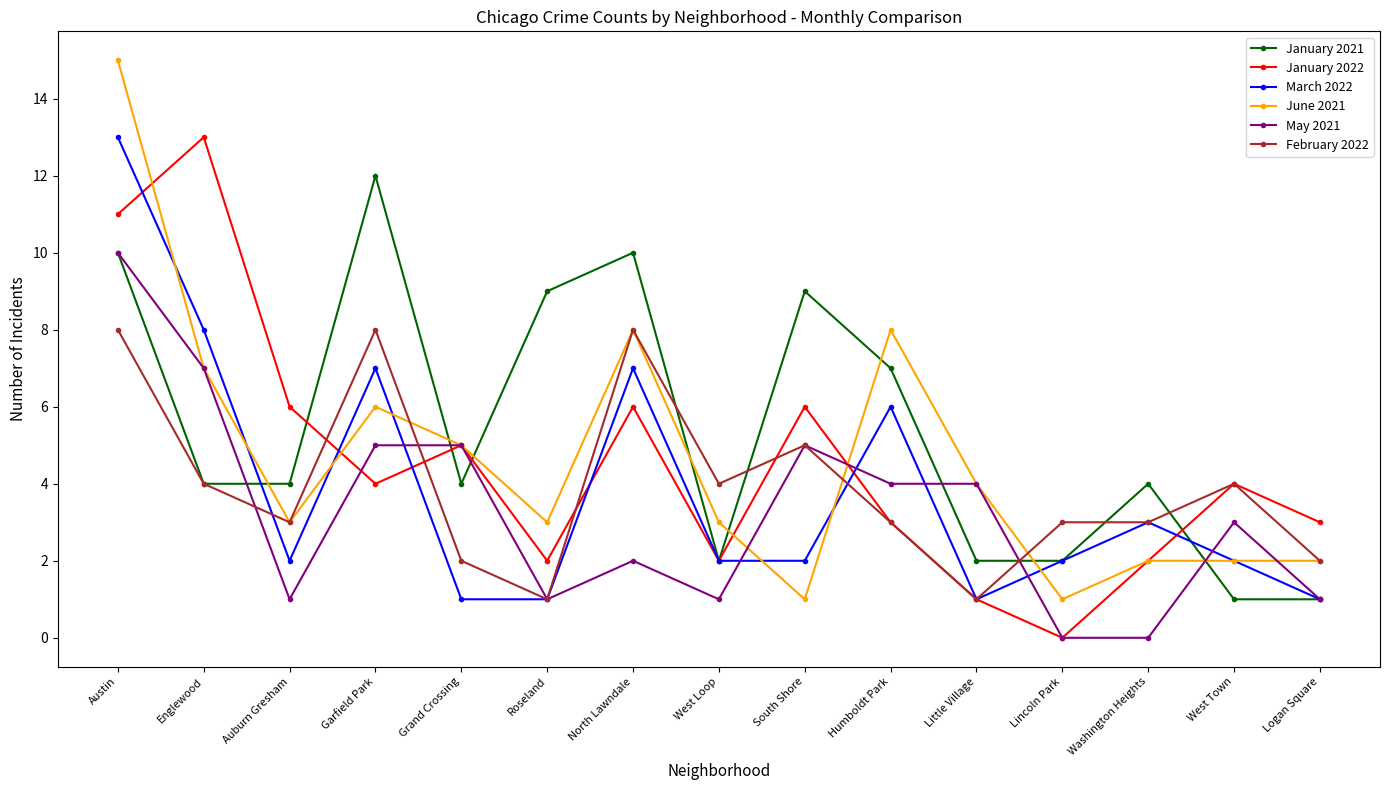

The value of February 2022 at Logan Square is 3. True or false?

False